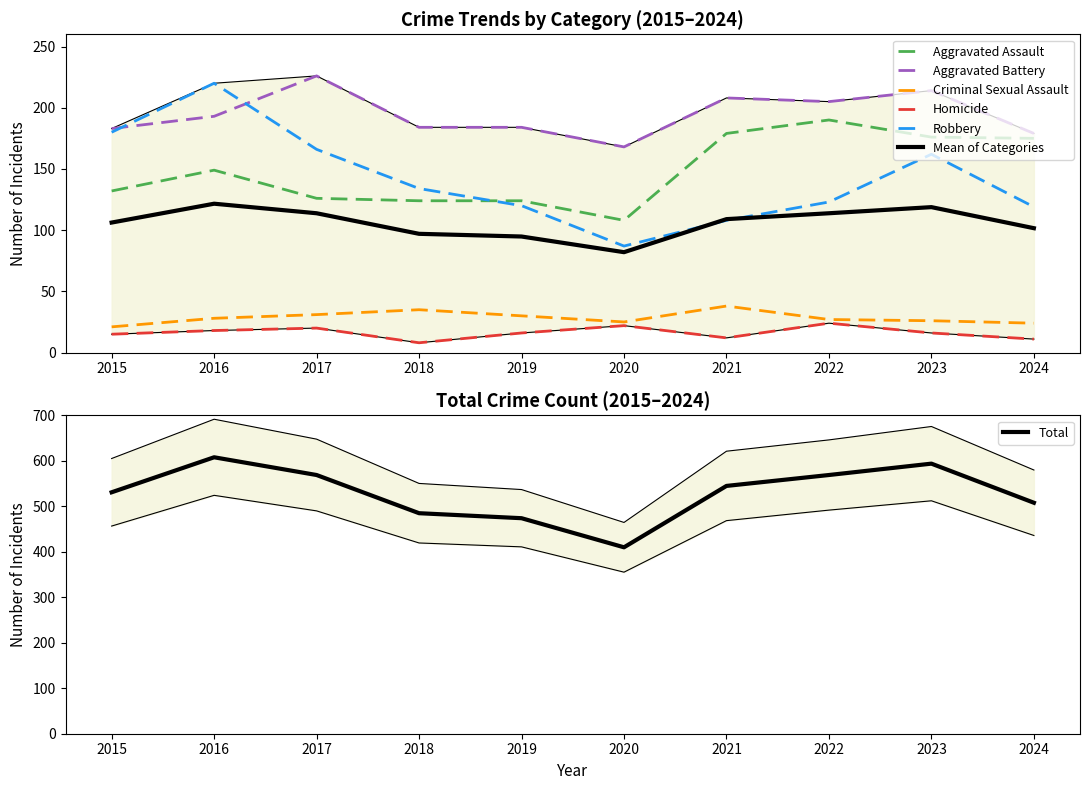

Which category has the highest value across all series?

2017